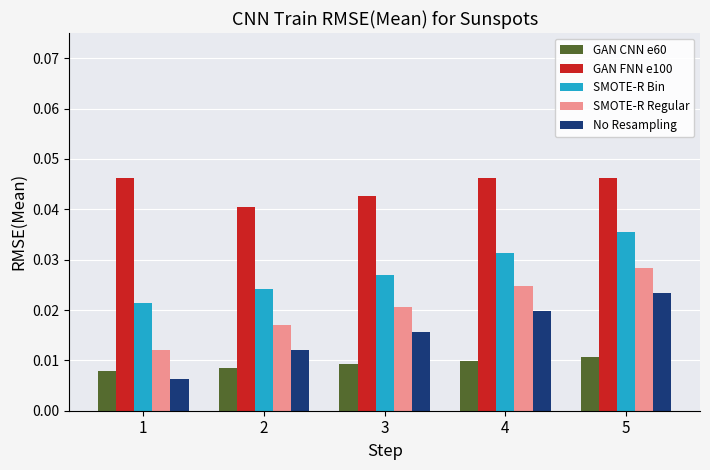

How many bars are there in total?

25